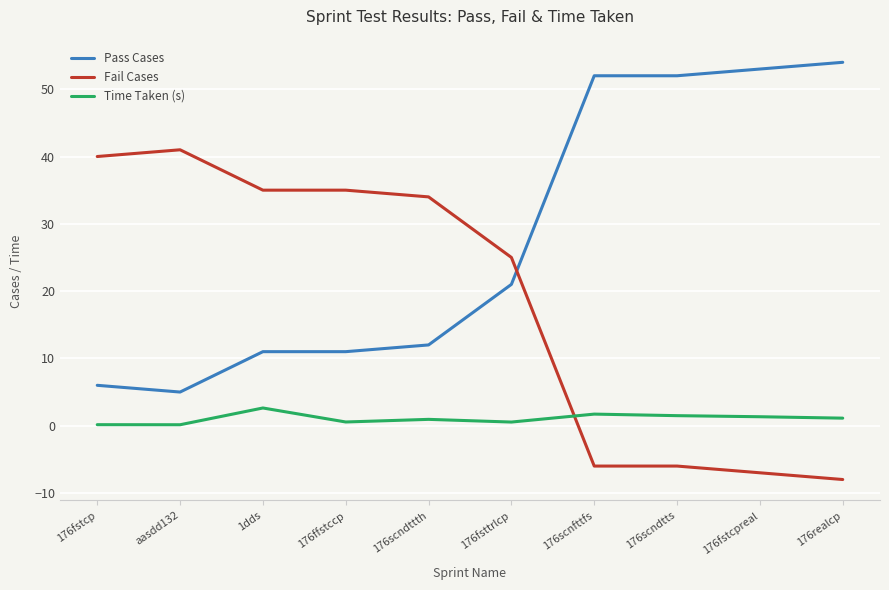

Where is Fail Cases nearest to the value 16?

176fsttrlcp